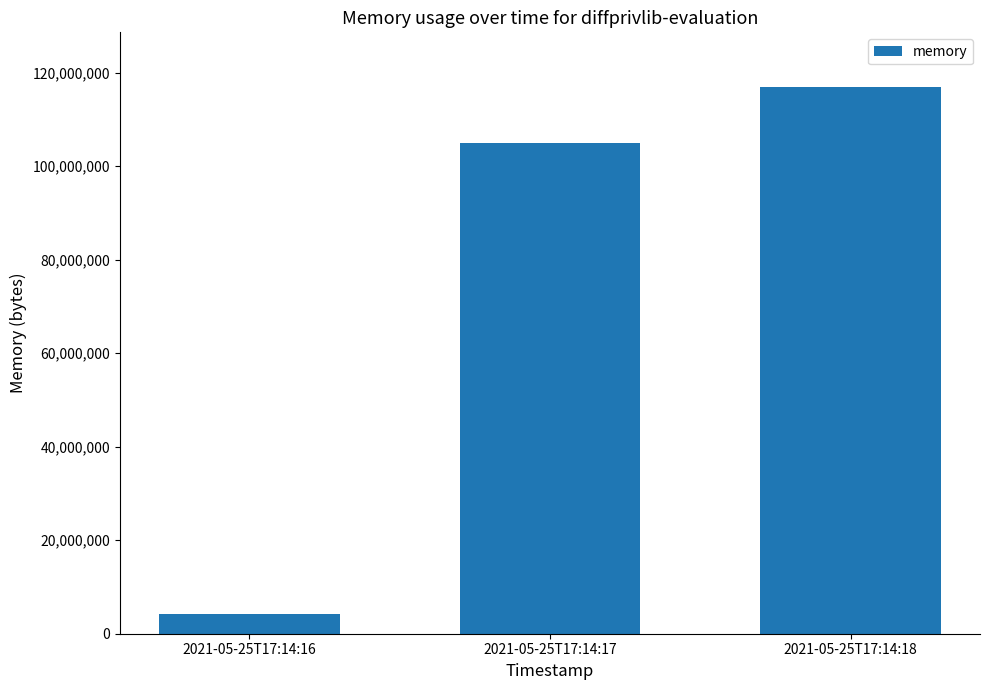

What is the approximate value at 2021-05-25T17:14:16, to the nearest 50?

4235250